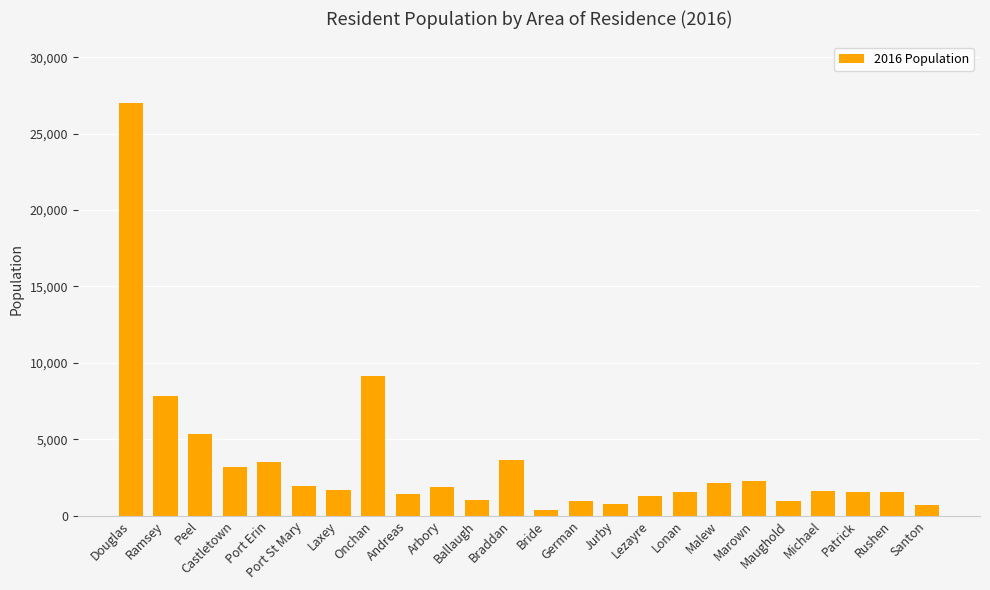

What is the greatest value displayed?

26997